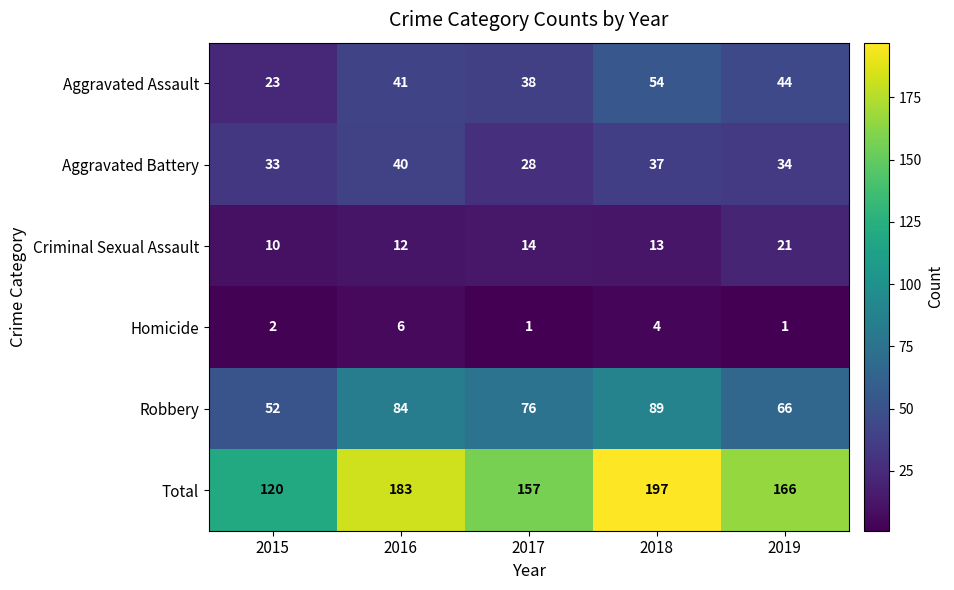

What is the difference between the second highest and second lowest values in the Robbery series?

18